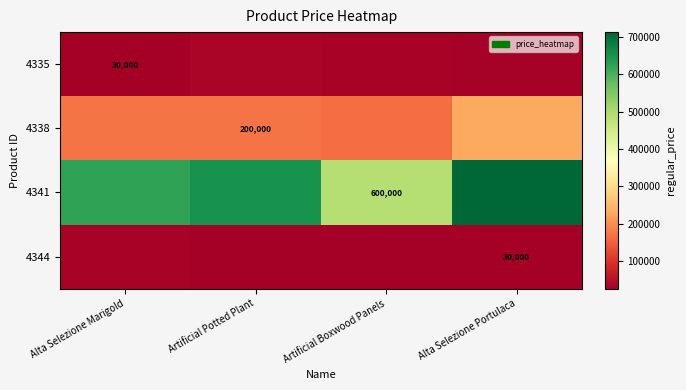

What is the average value of the 4335 series?

31967.7